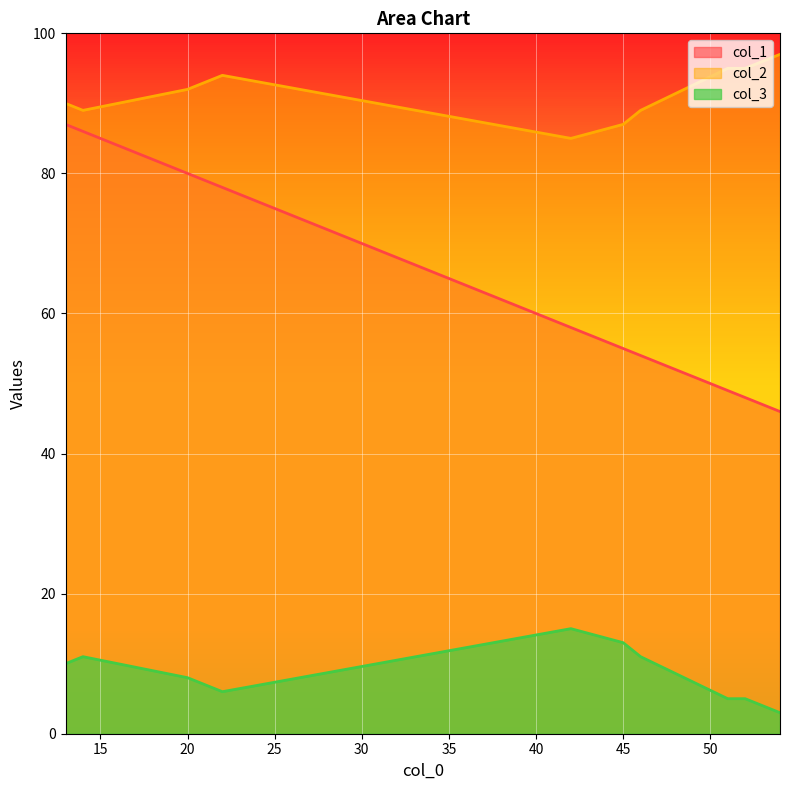

How many values in the col_3 series are below 10?

5